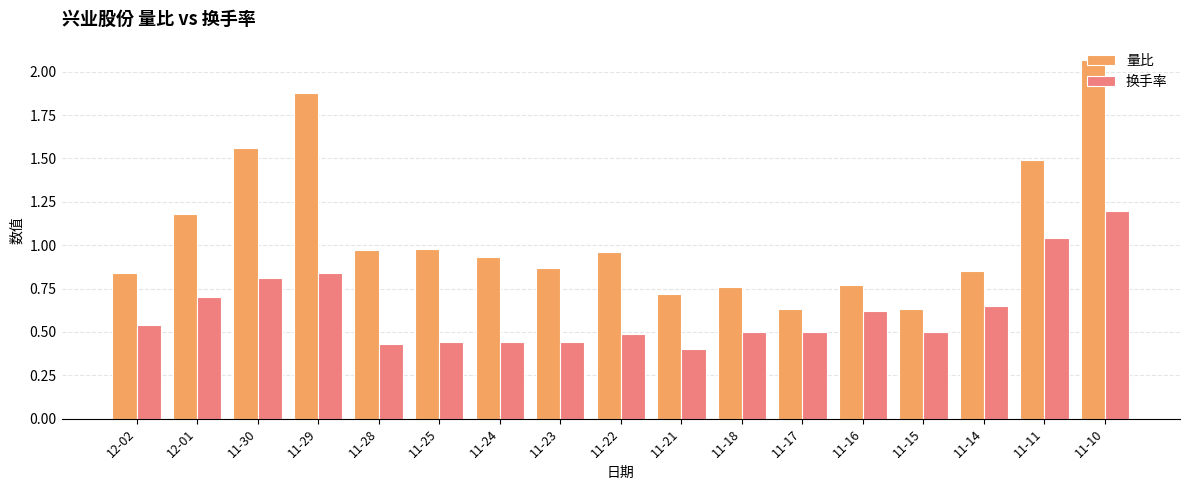

The 换手率 series shows 0.3 at 11-29. True or false?

False